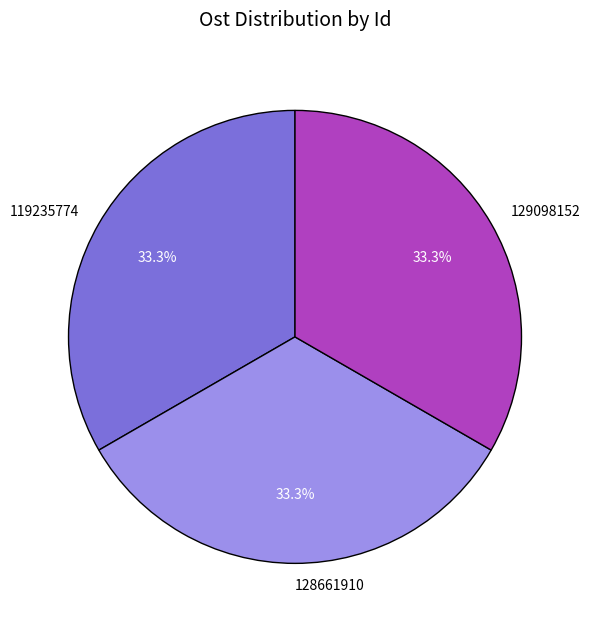

Approximately how many times larger is the value at 119235774 compared to 129098152?

1.0